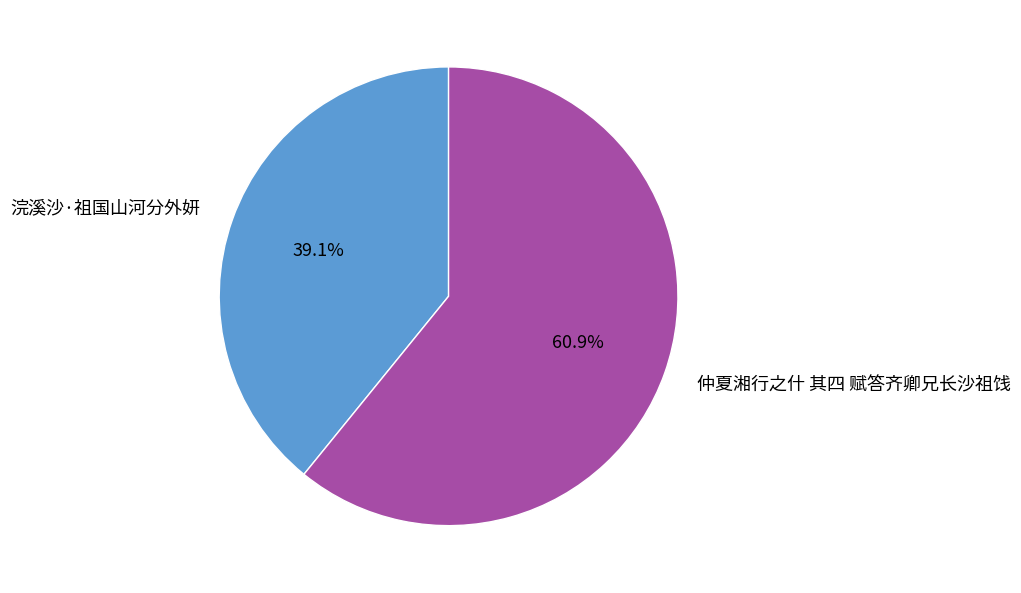

To the nearest percent, what is the difference between the 浣溪沙·祖国山河分外妍 and 仲夏湘行之什 其四 赋答齐卿兄长沙祖饯 slice percentages?

22%